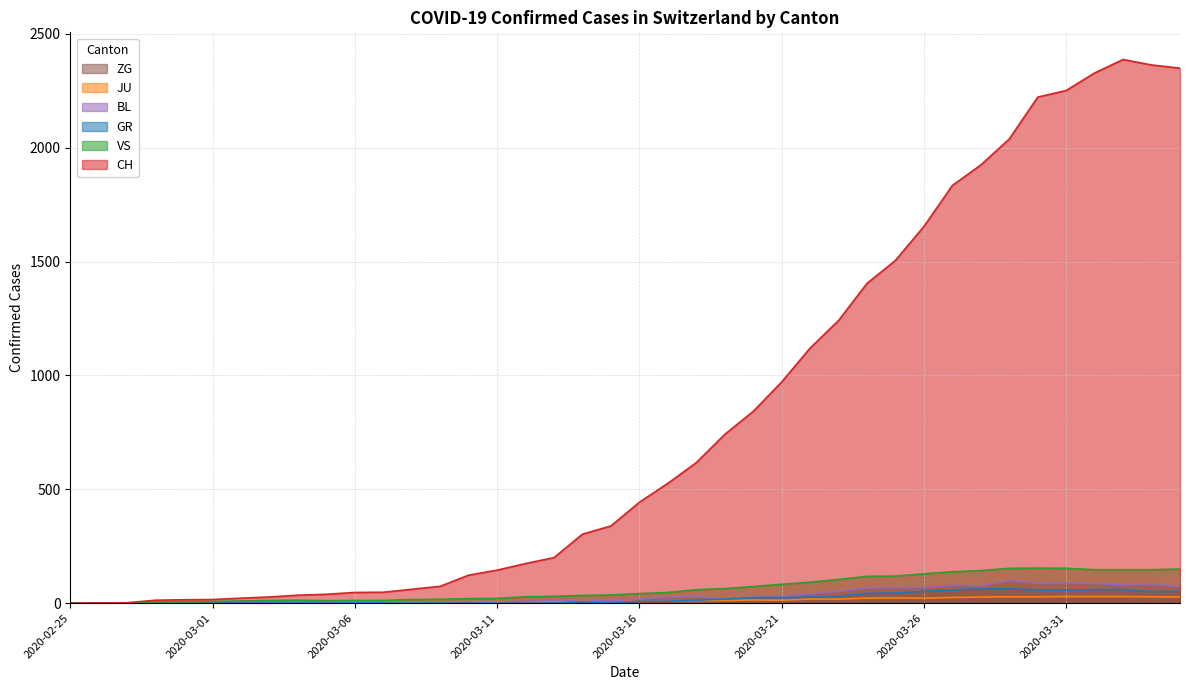

True or false: VS has more than 2 interior local peaks.

False